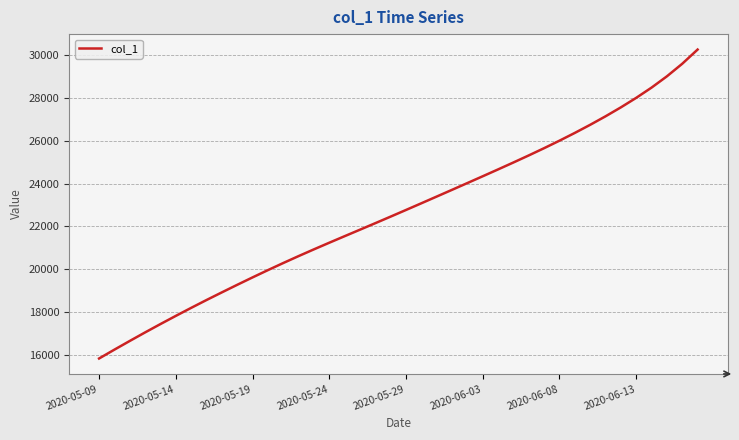

What is the difference between the maximum and minimum values?

14406.9